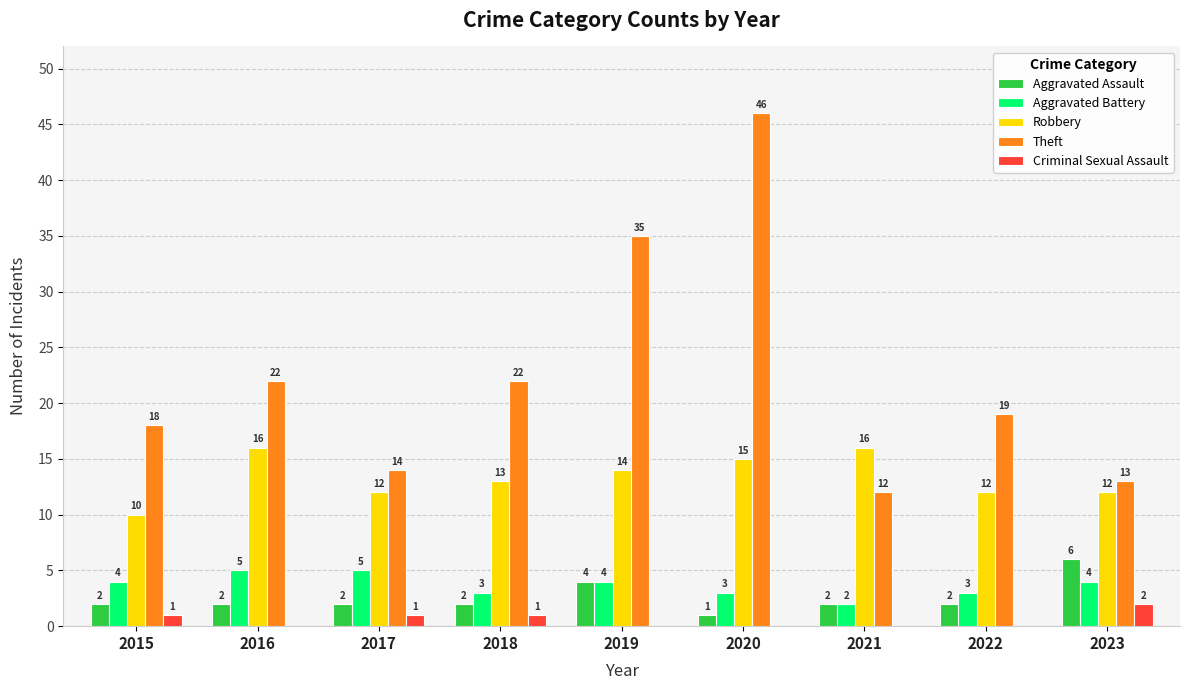

Which series changed the most between 2017 and 2020?

Theft